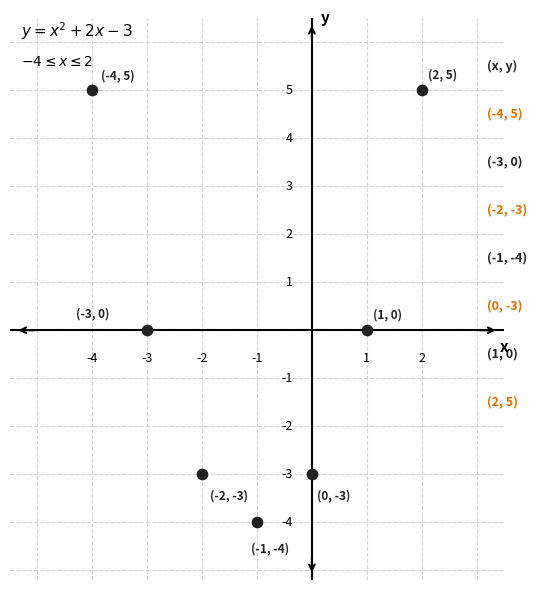

What is the range of X values (max minus min)?

6